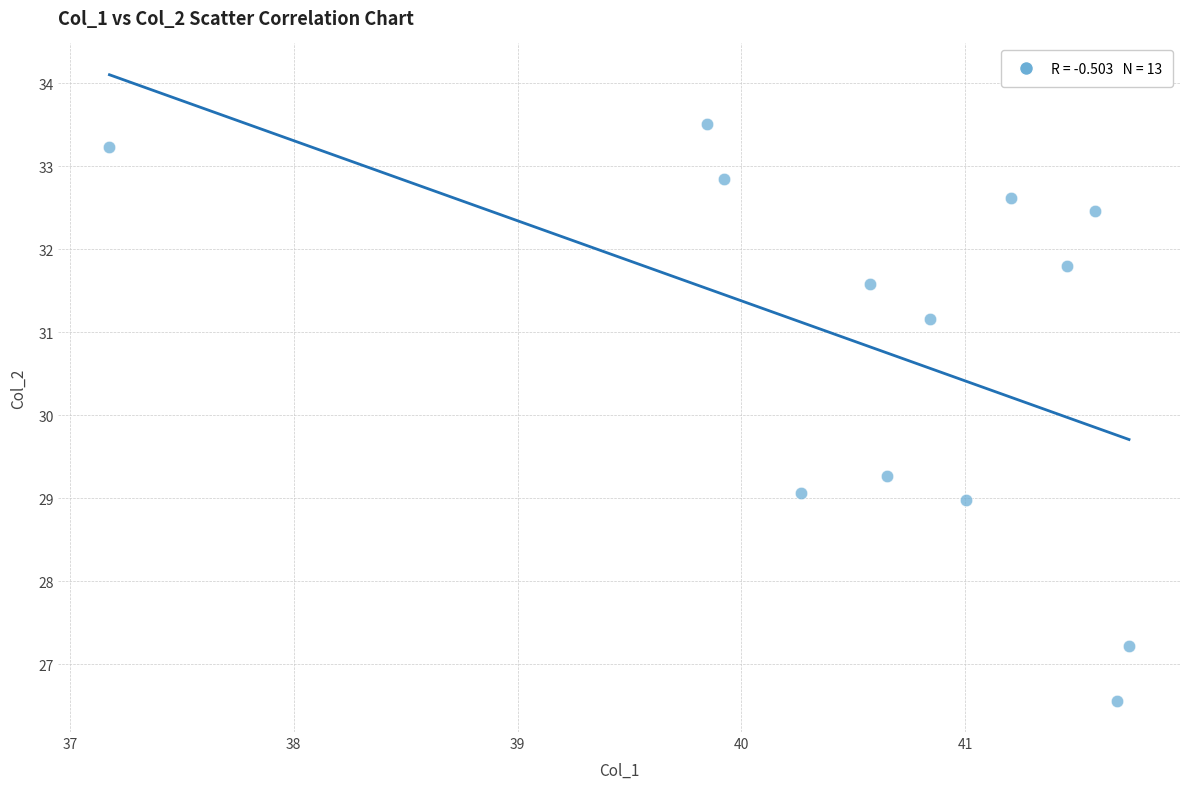

What Y value in the scatter plot is closest to 30?

29.3